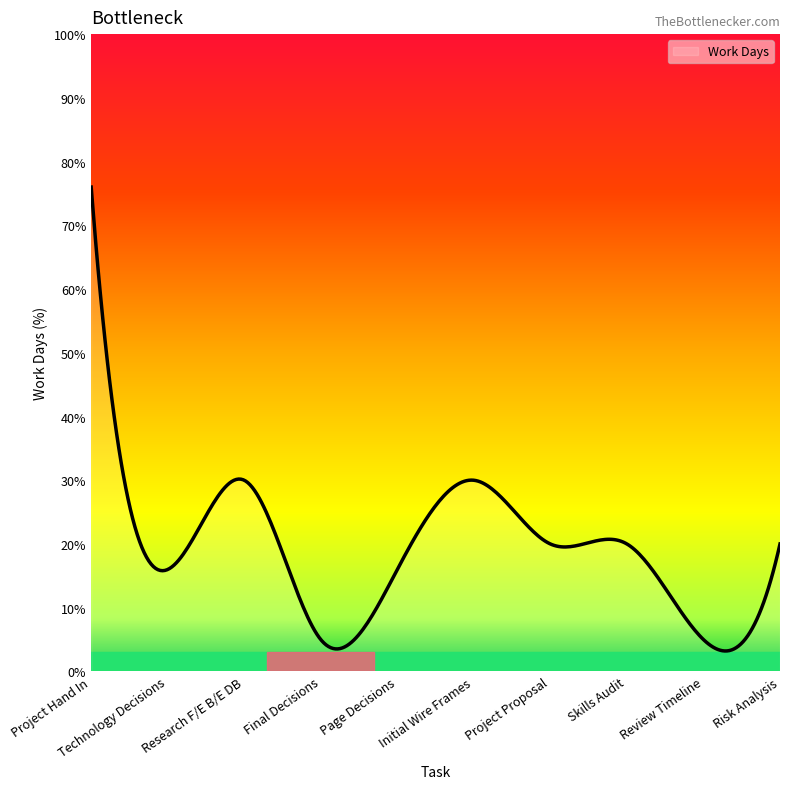

What is the minimum value shown in the chart?

3.2